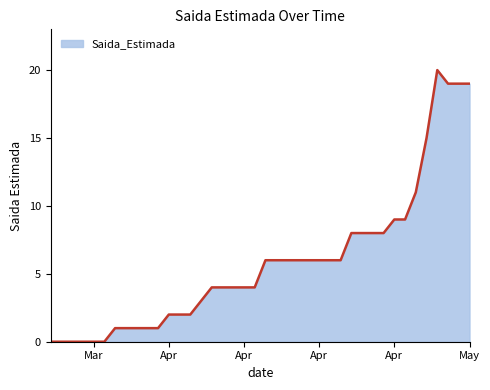

What is the greatest value displayed?

20